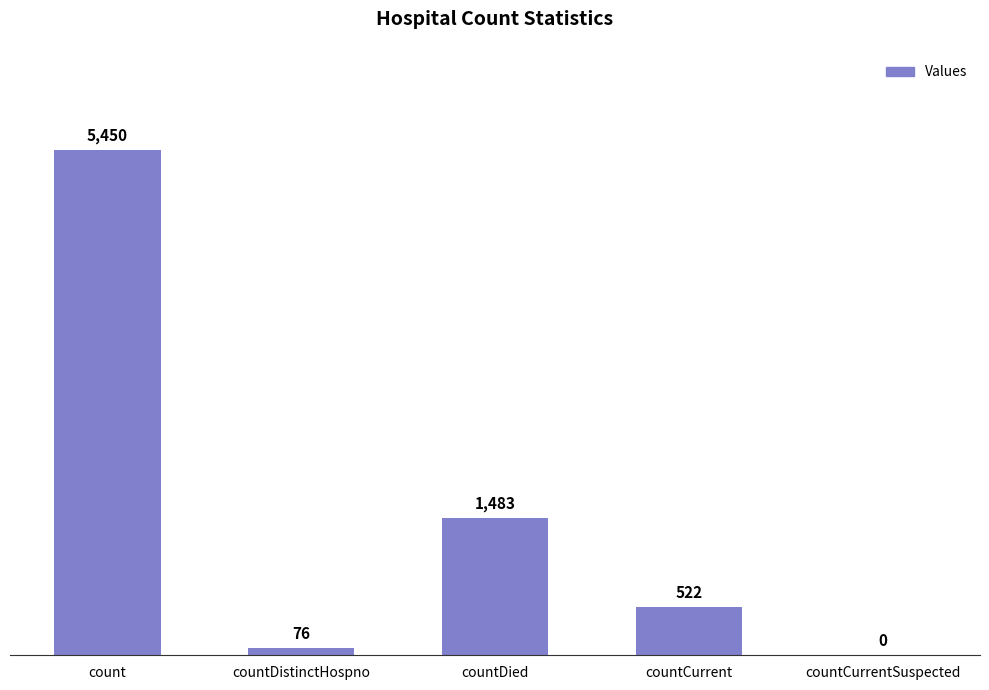

What is the change in value from countDied to countCurrent?

-961